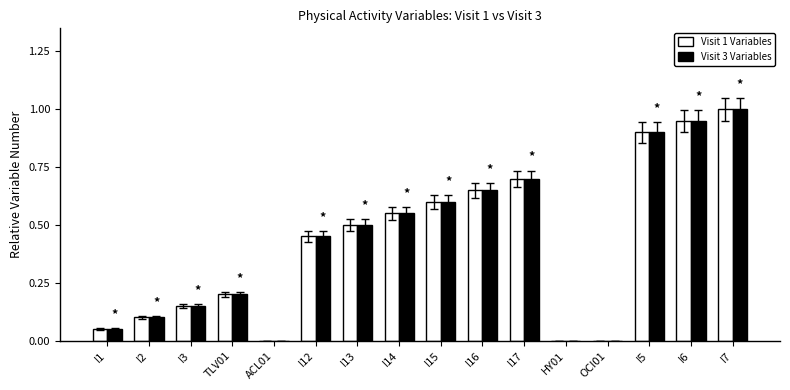

Does the chart contain stacked bars?

No